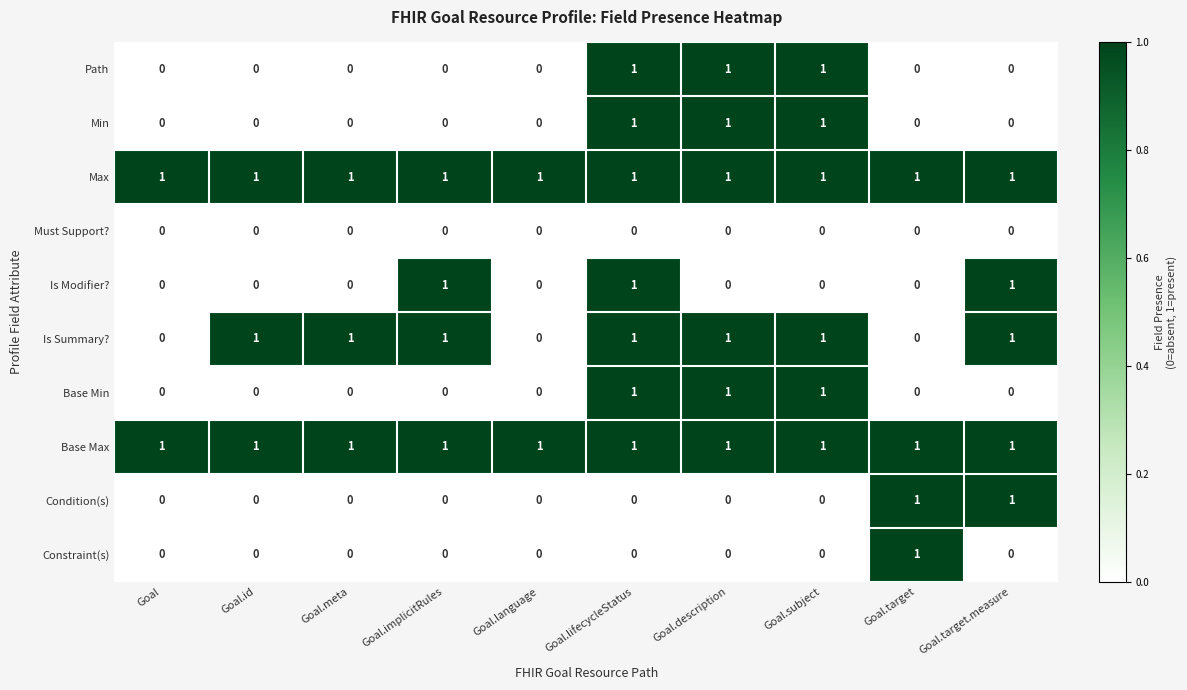

The Path series shows 0 at Goal.id. True or false?

True